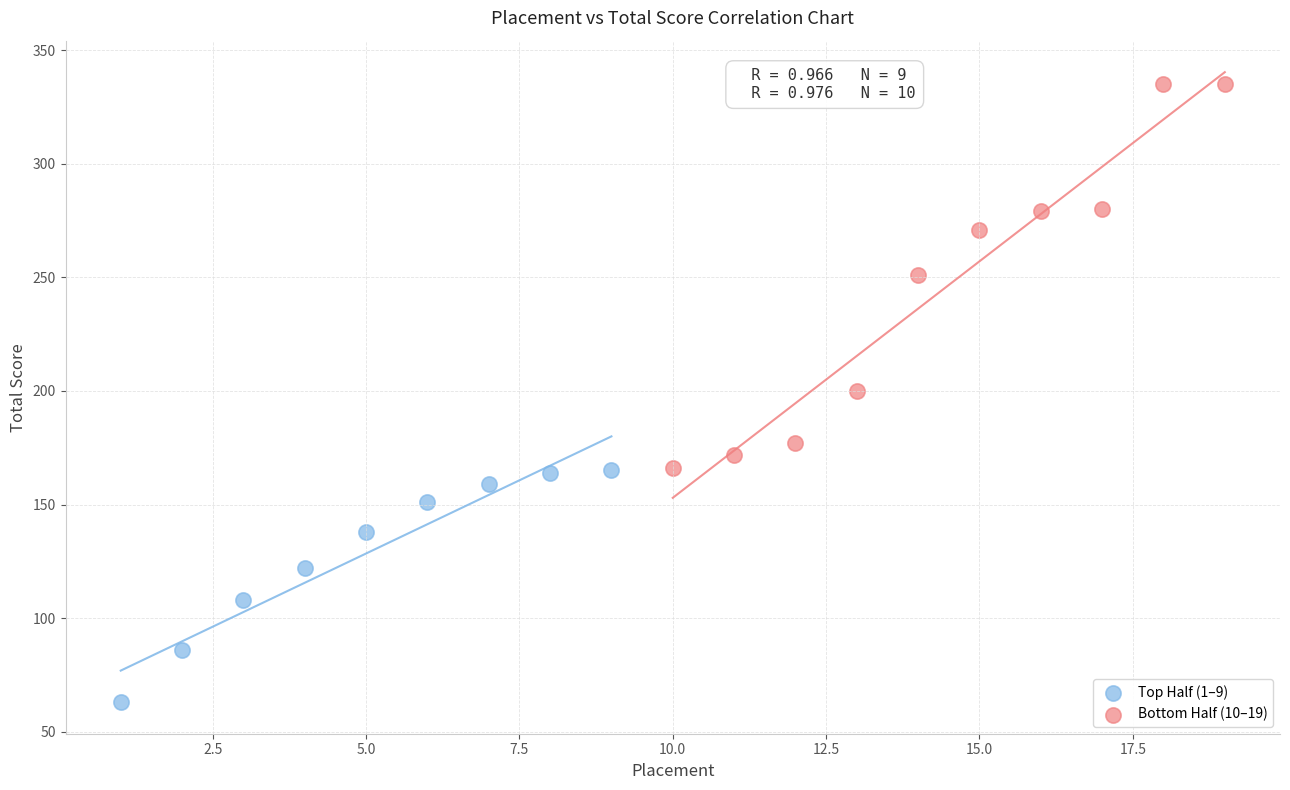

Which series has the widest spread of Y values?

Bottom Half (10–19)